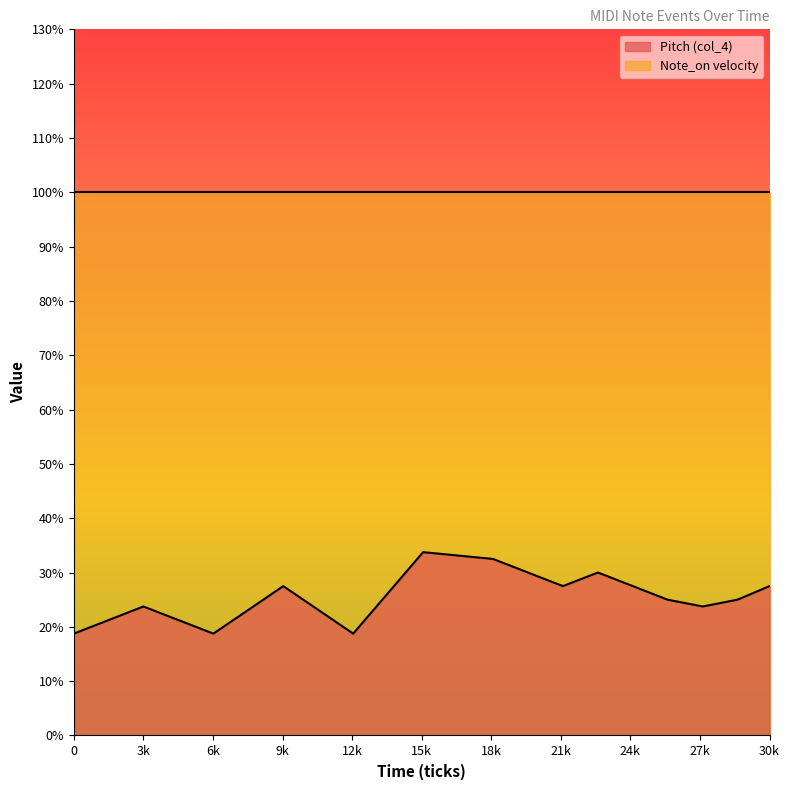

How many values in the Pitch (col_4) series are below 72?

7